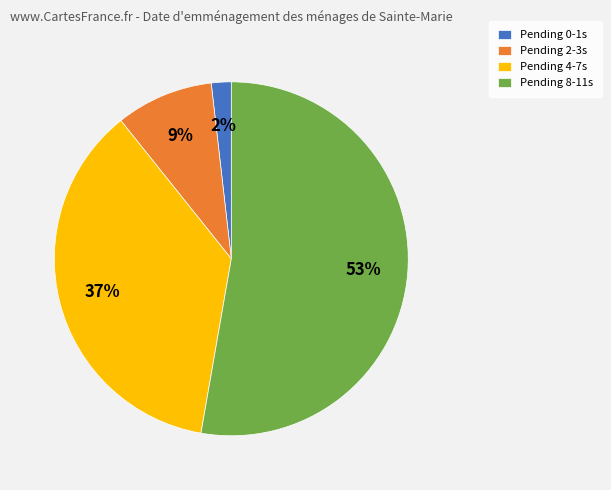

To the nearest percent, what percentage of the pie is Pending 2-3s?

9%